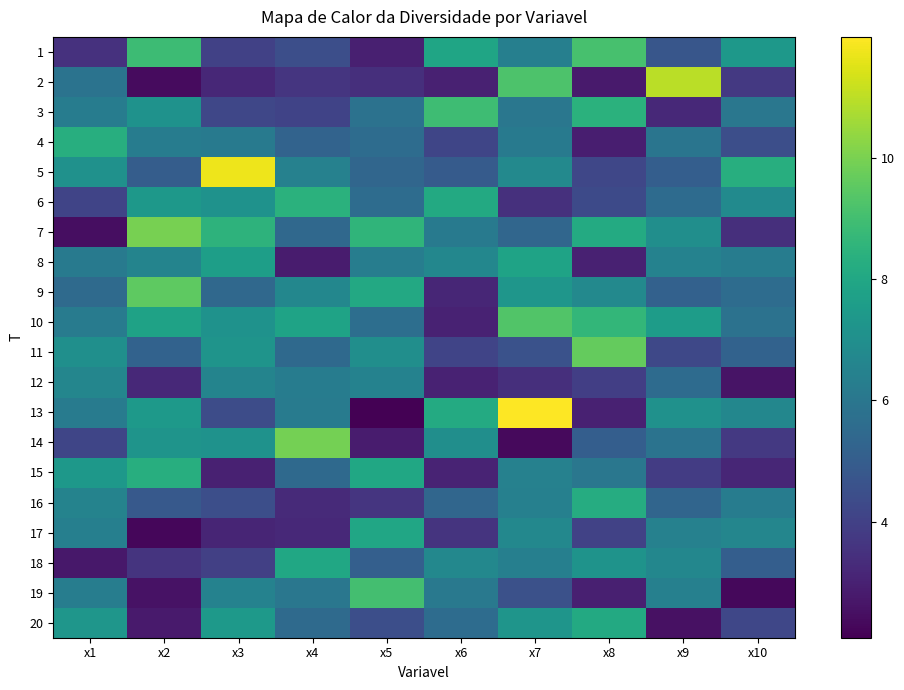

Which has a higher value, x4 or x1?

x4